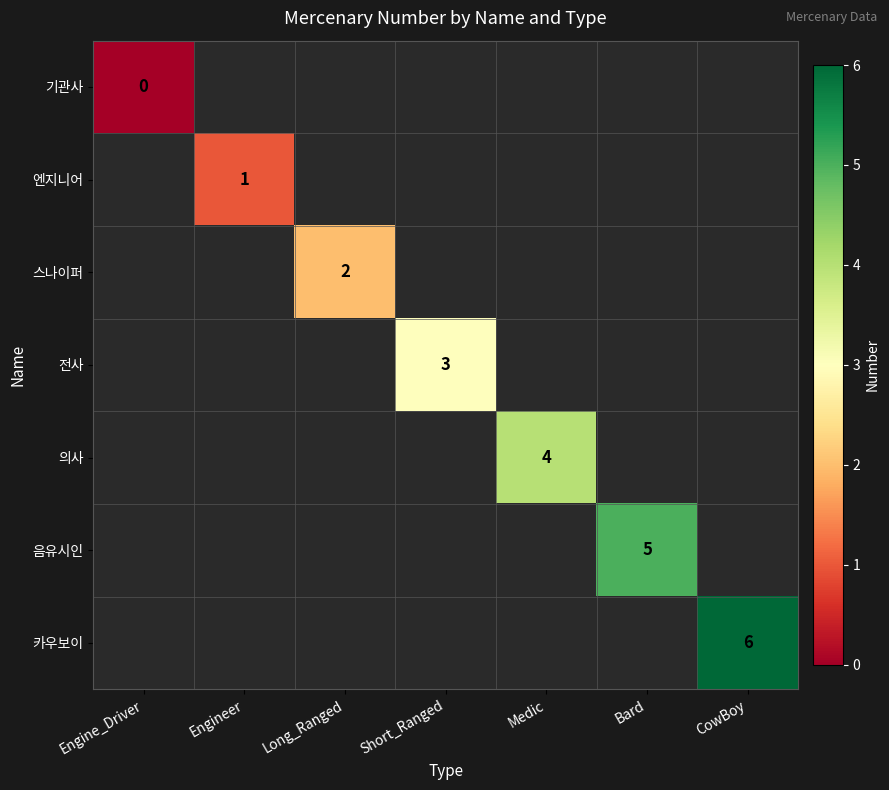

The value of 전사 at Short_Ranged is 1. True or false?

False